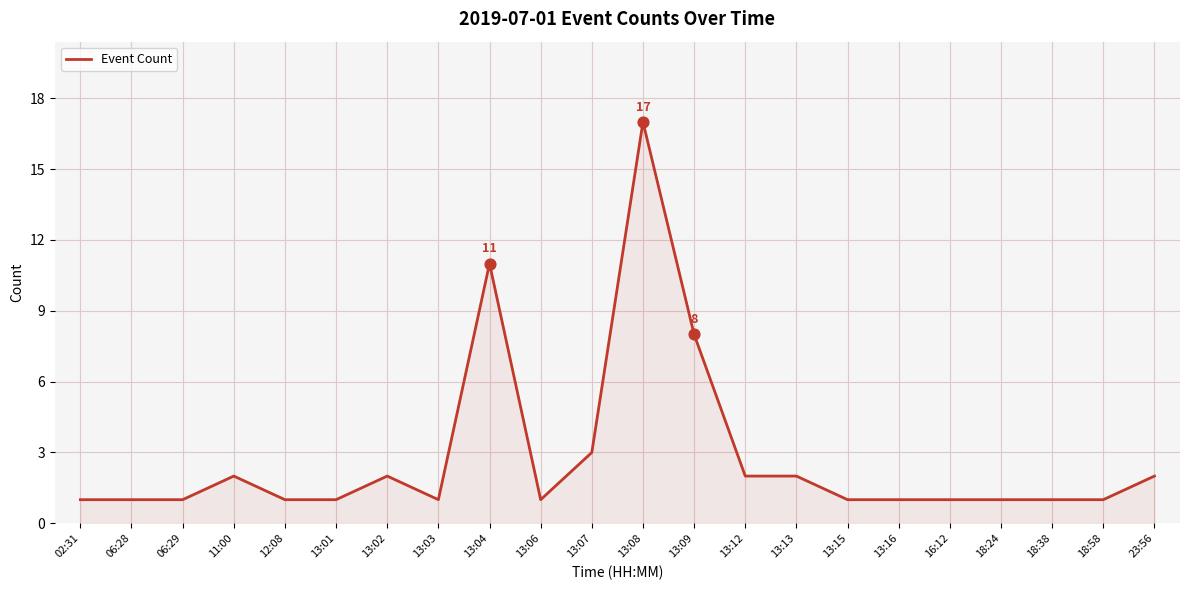

Between 13:12 and 06:29, which is larger?

13:12